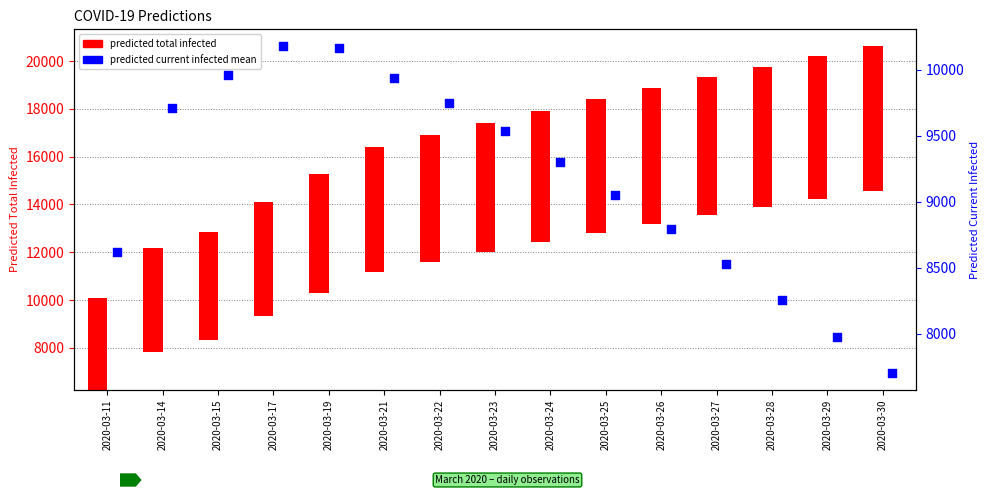

Which series has the largest total across all categories?

predicted current infected mean